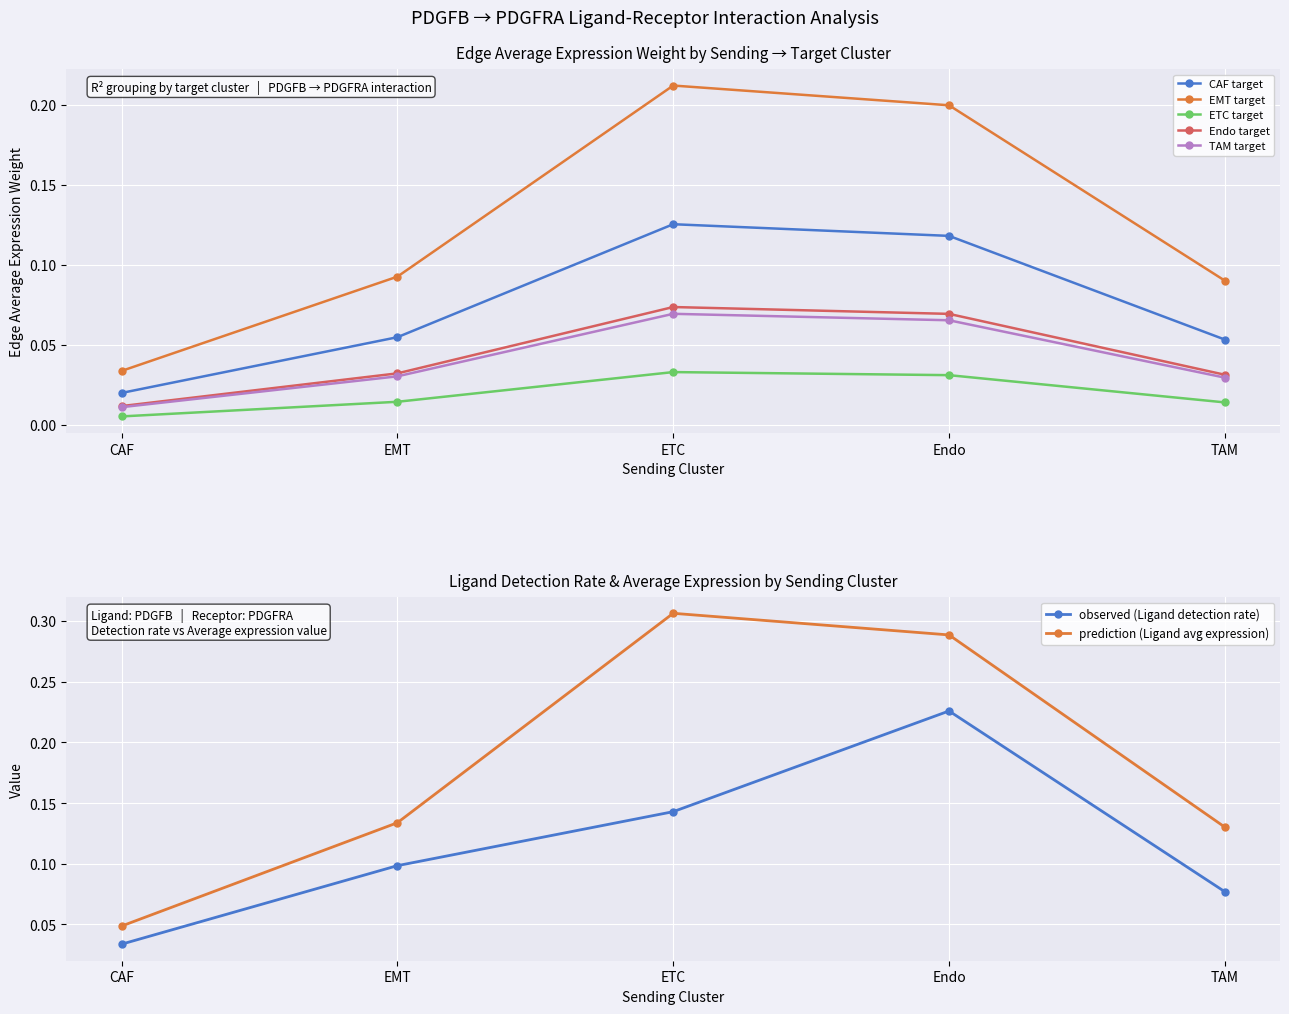

Between Endo and ETC, which is larger?

ETC